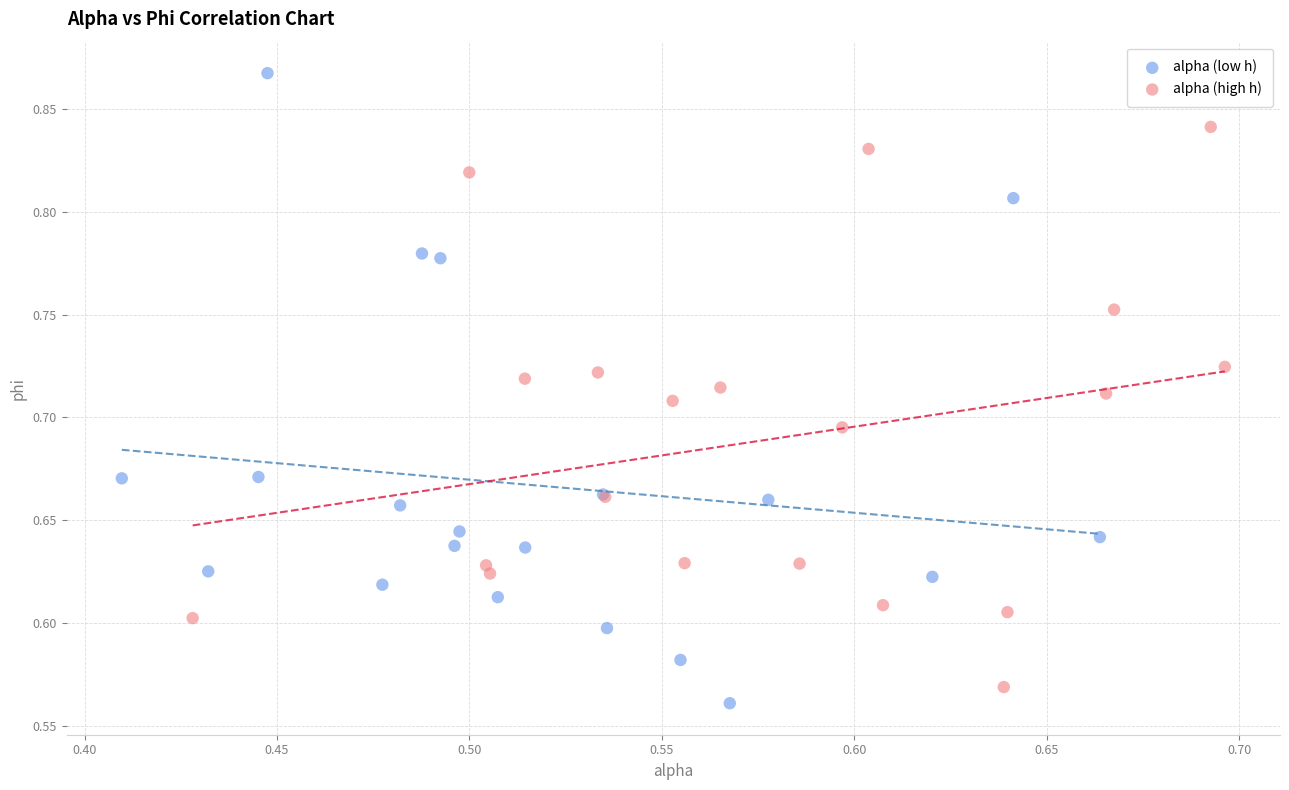

Which series contains the highest Y value?

alpha (low h)